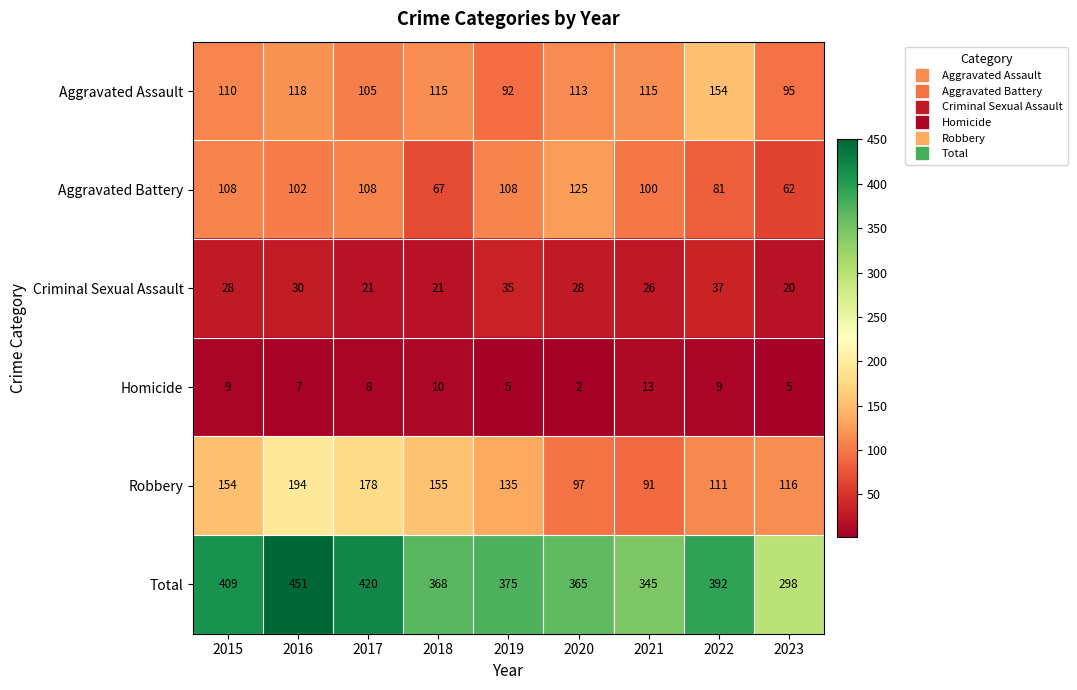

What is the difference between the maximum and minimum values in the Aggravated Battery series?

63